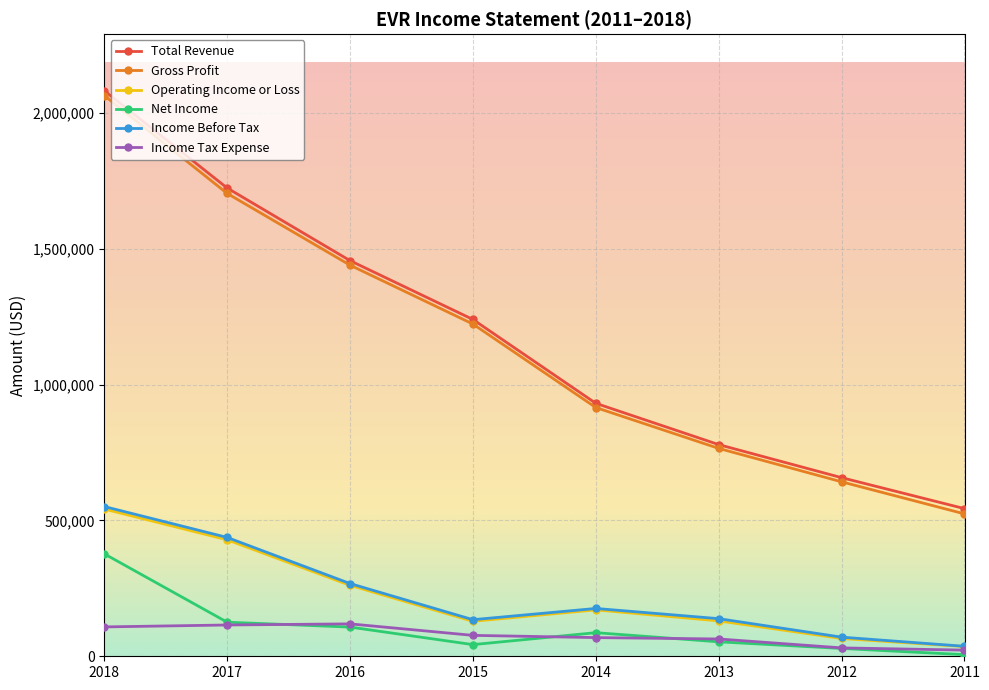

Rank the categories by Total Revenue value from highest to lowest.

2018, 2017, 2016, 2015, 2014, 2013, 2012, 2011